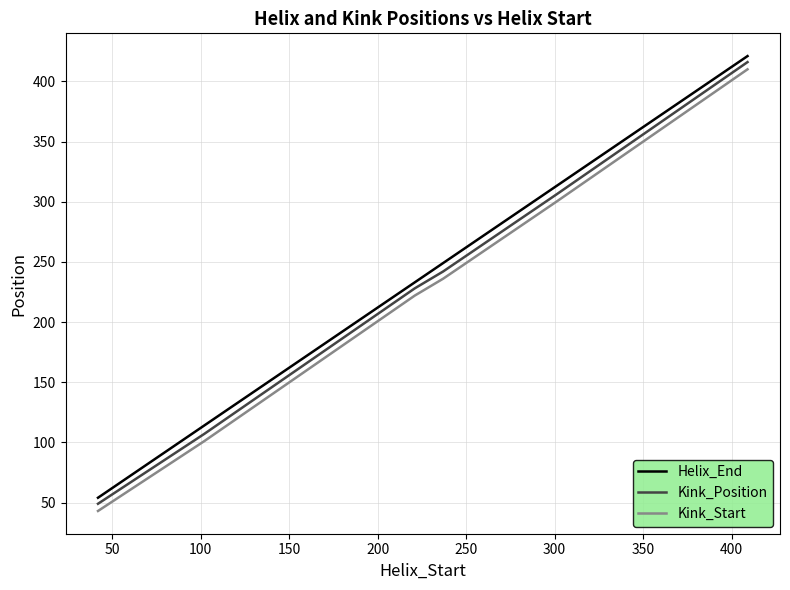

How many lines are shown in the chart?

3